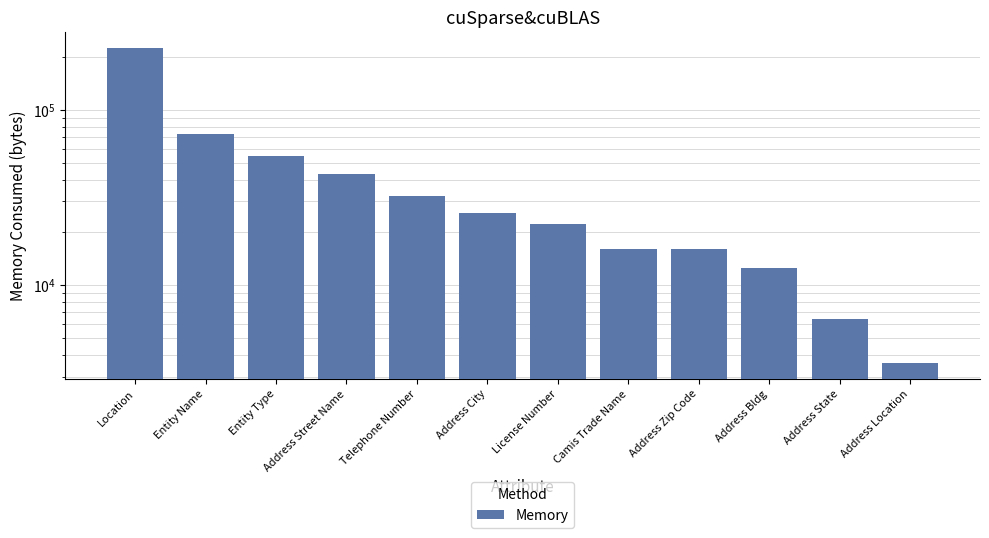

Is it true that the value at Camis Trade Name is 5248?

False